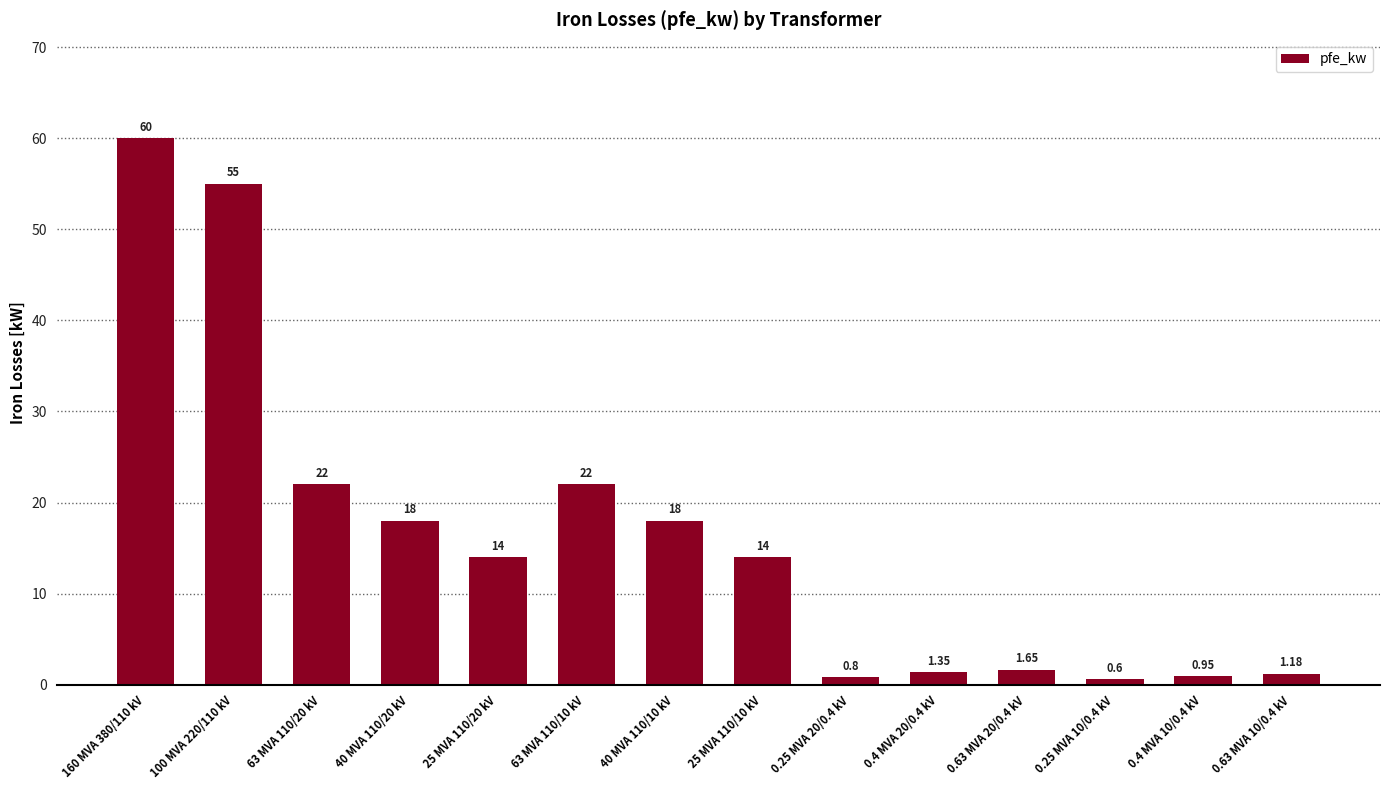

Are the bars grouped side by side (vs. stacked)?

No